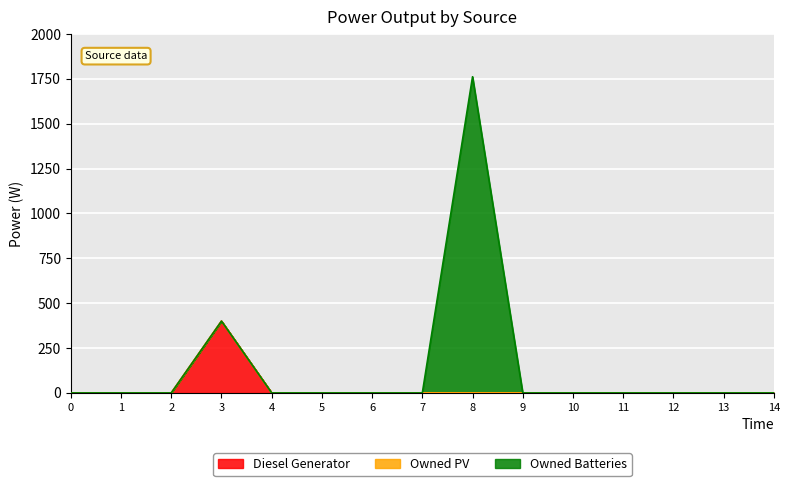

At 9, list the series in order from largest to smallest.

Diesel Generator, Owned PV, Owned Batteries